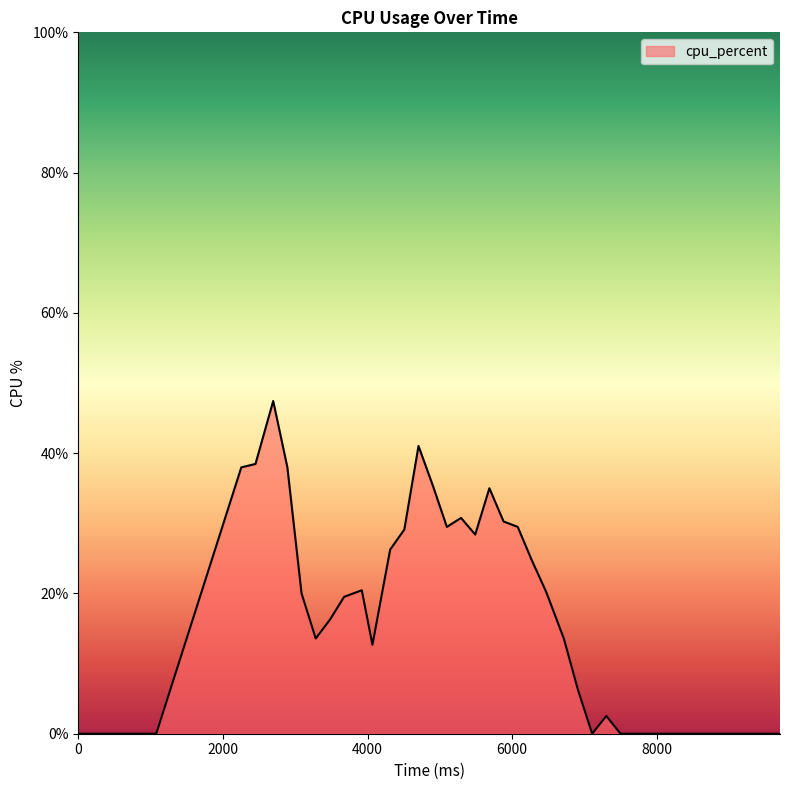

What is the maximum value shown in the chart?

47.4